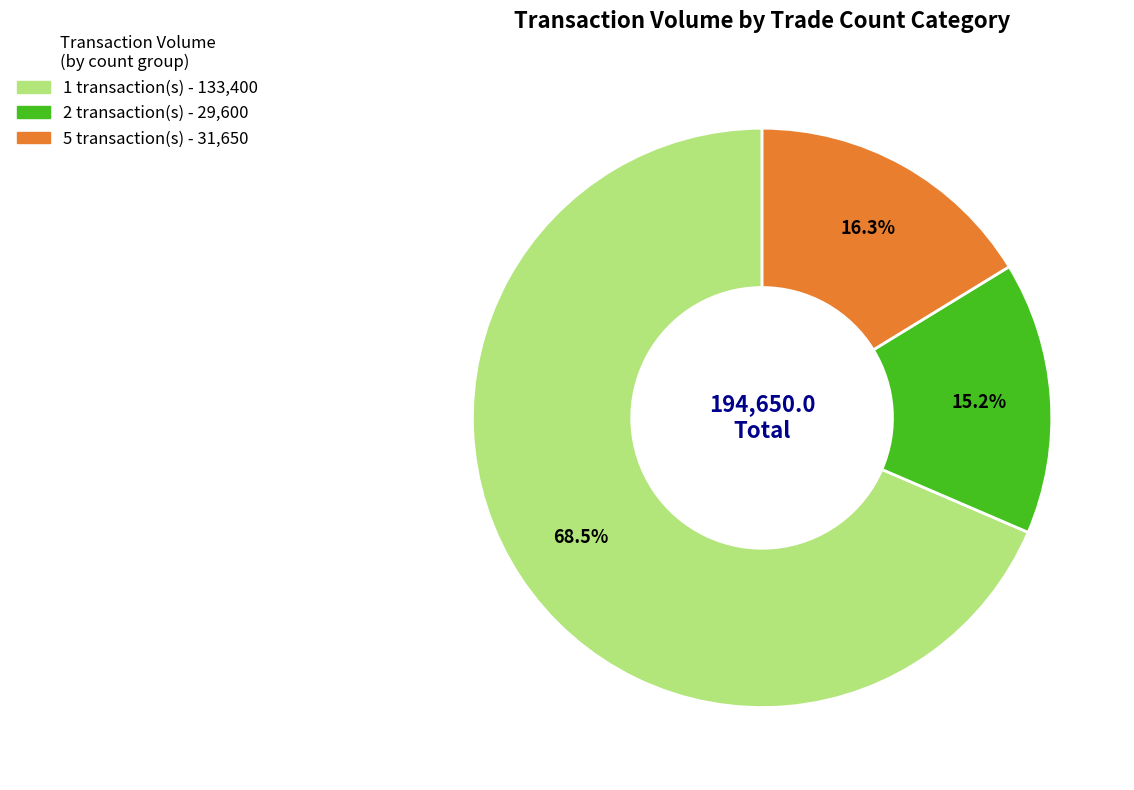

Does any single category account for the majority?

Yes